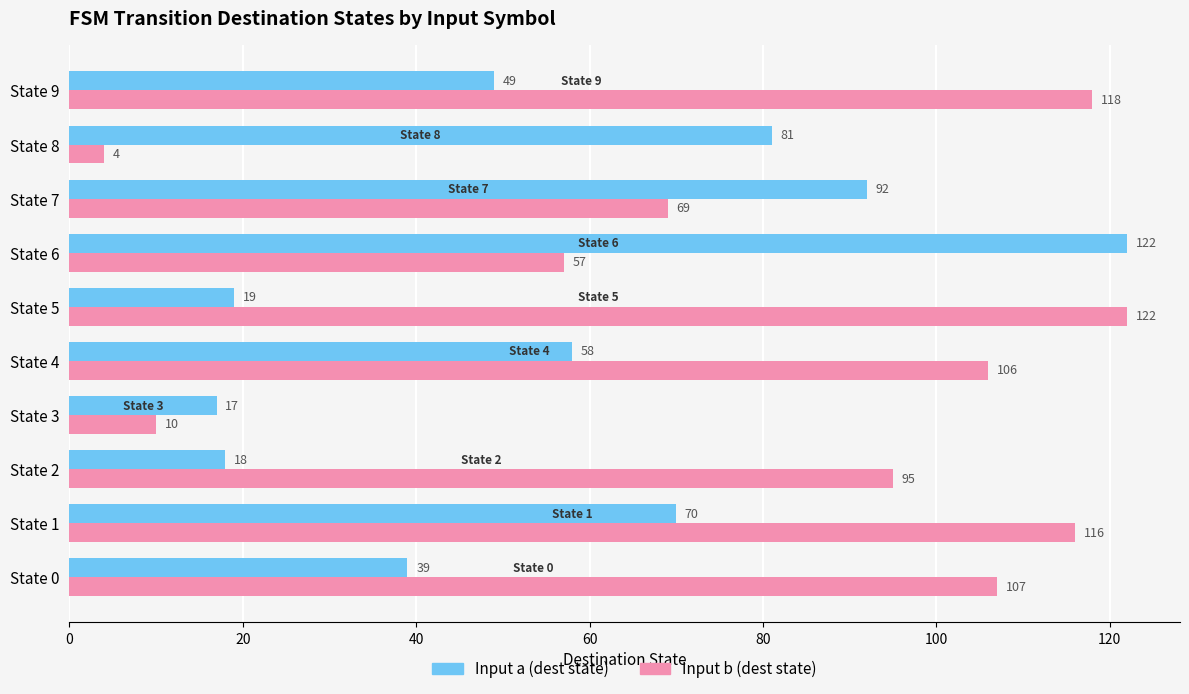

Is it true that Input b (dest state) equals 122 at State 5?

True